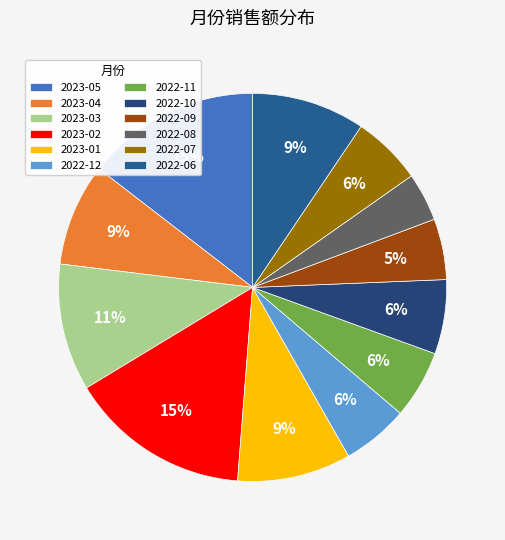

What percentage is the 2023-05 slice, to the nearest percent?

15%